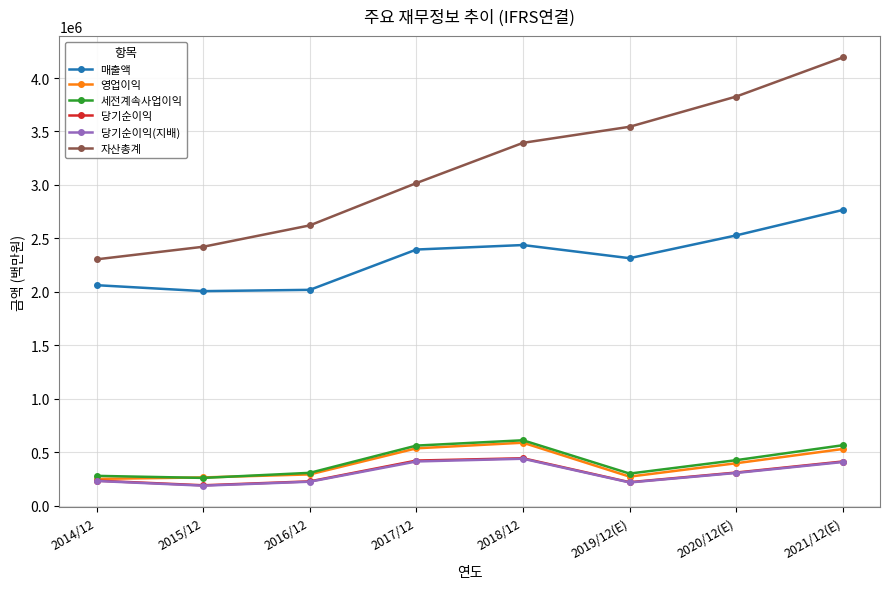

What is the average value of the 세전계속사업이익 series?

413724